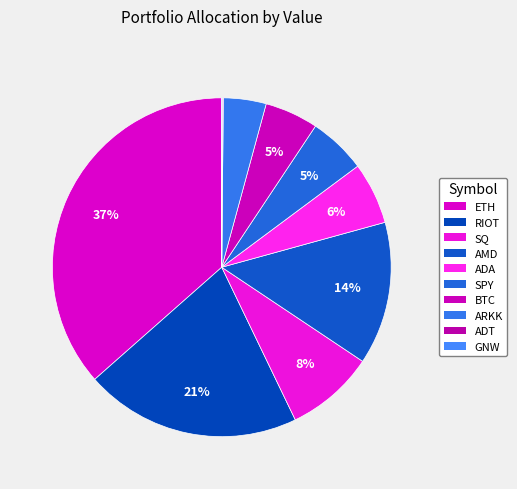

How many segments does this pie chart have?

10